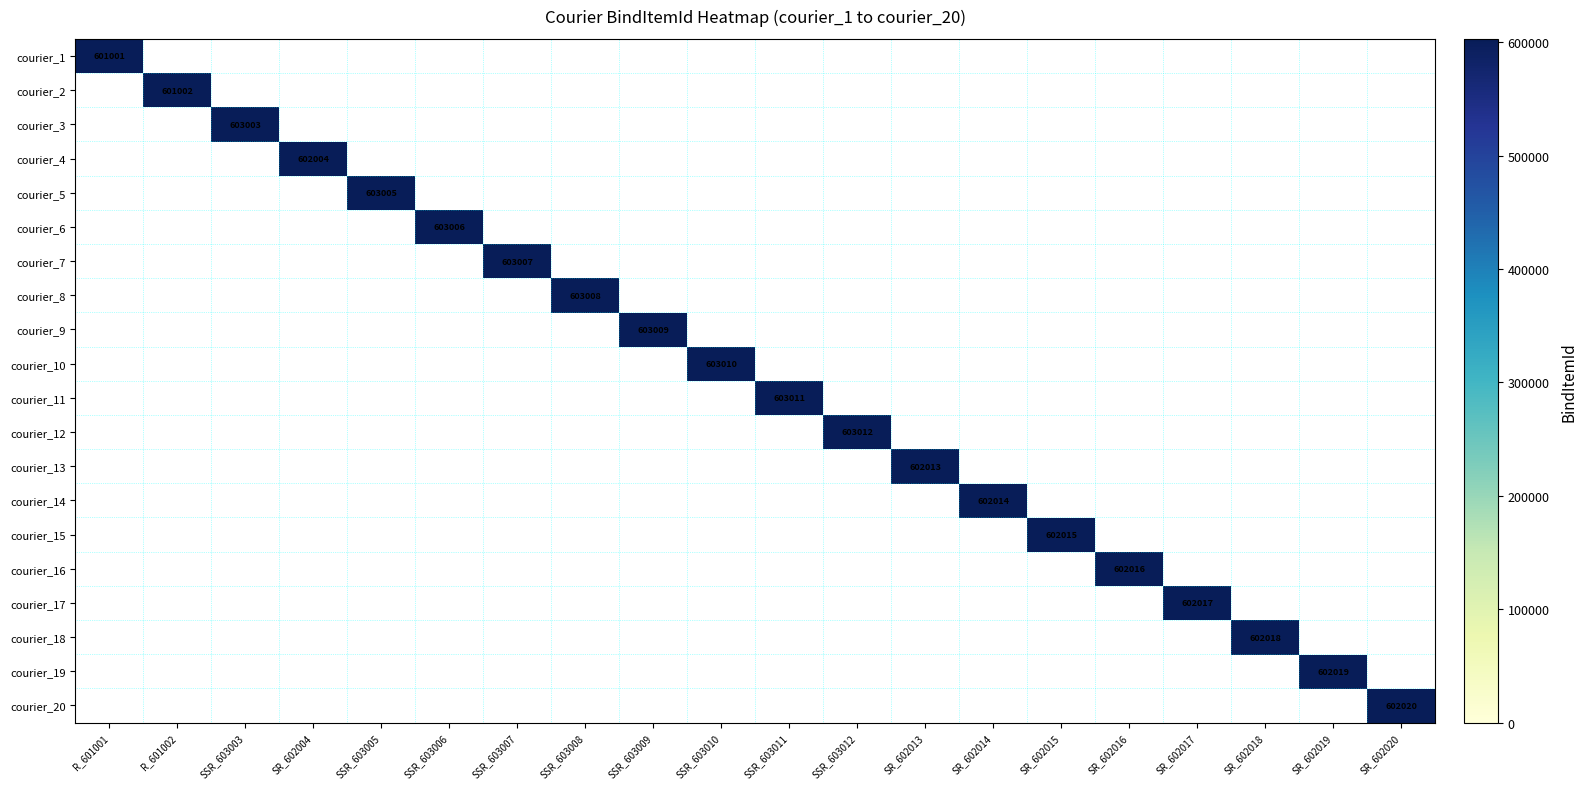

At how many categories does at least one series exceed 602292?

9